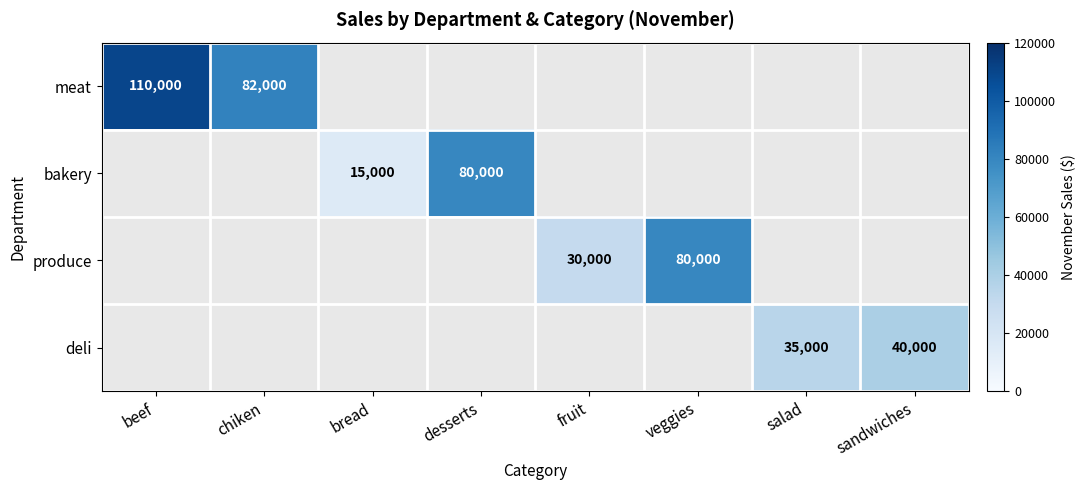

What is the difference between the deli values at sandwiches and salad?

5000